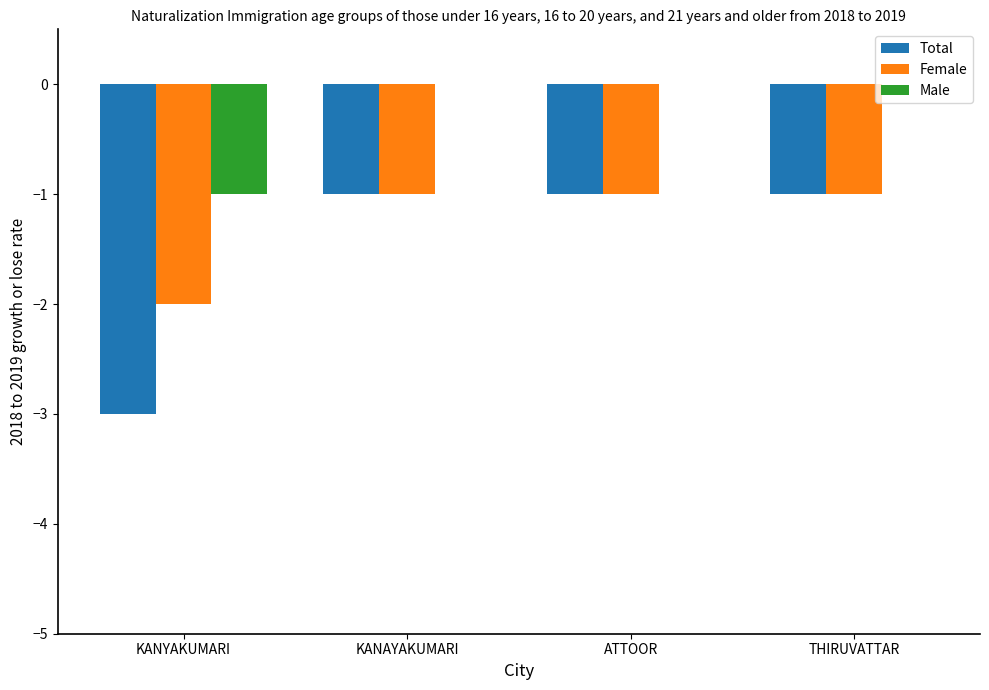

Is the value of Total at THIRUVATTAR greater than the value of Male at KANAYAKUMARI?

No